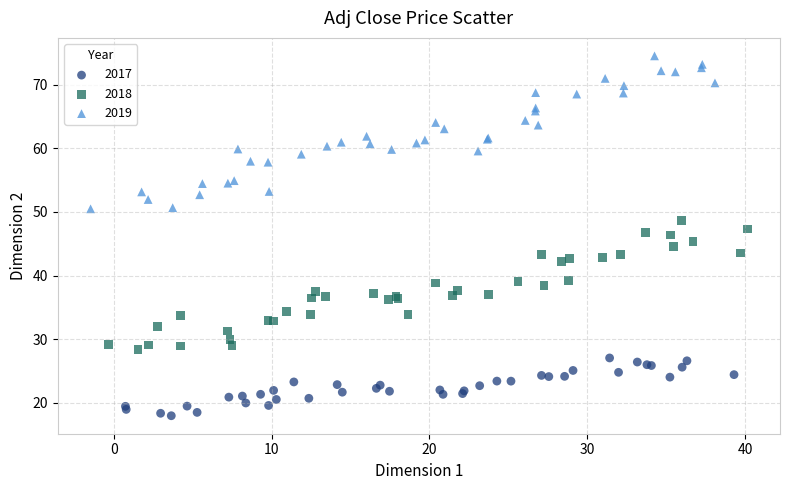

Which series has the largest Y range (max minus min)?

2019